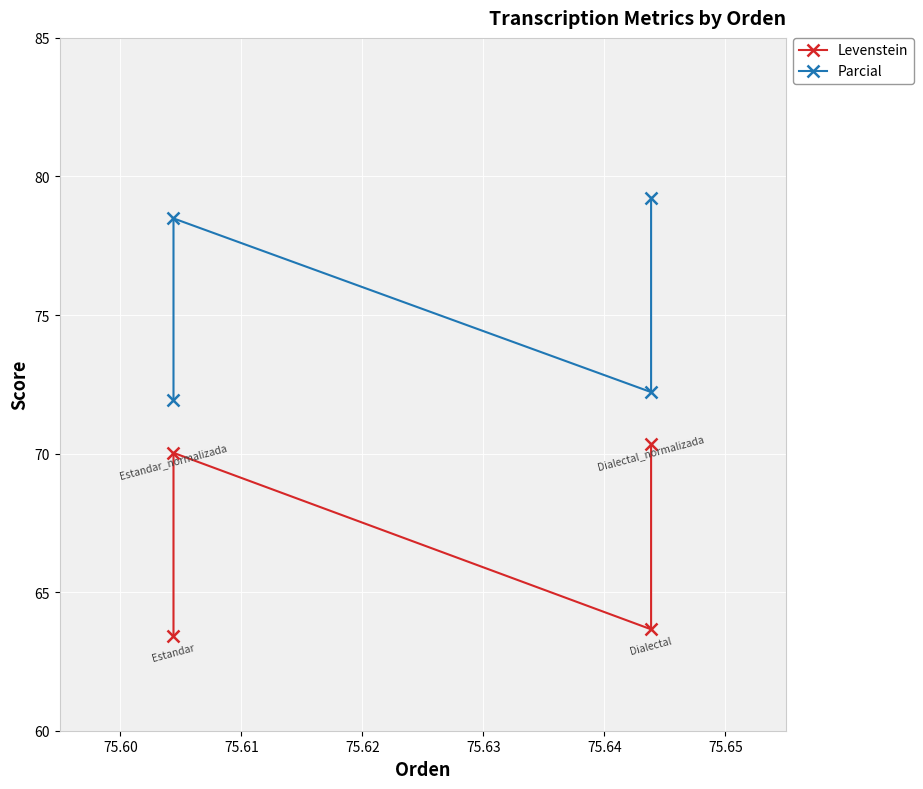

What is the sum of all Levenstein values?

267.5